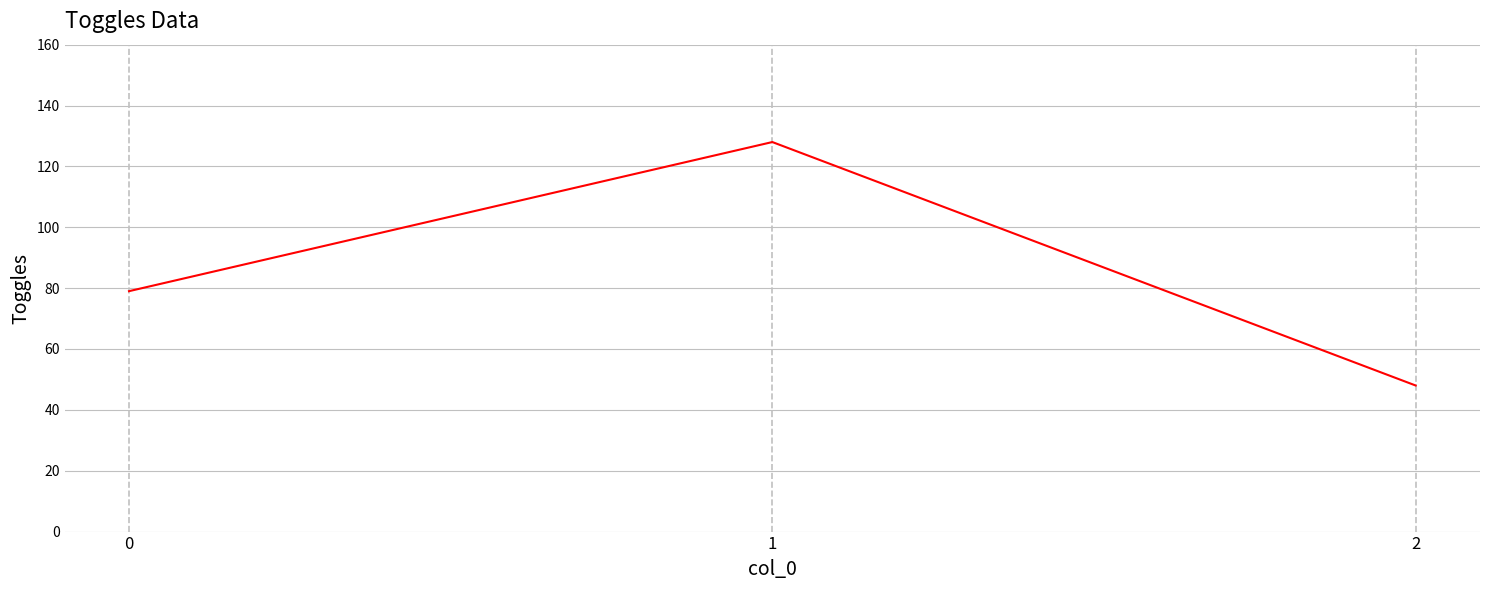

Between 2 and 1, which is larger?

1